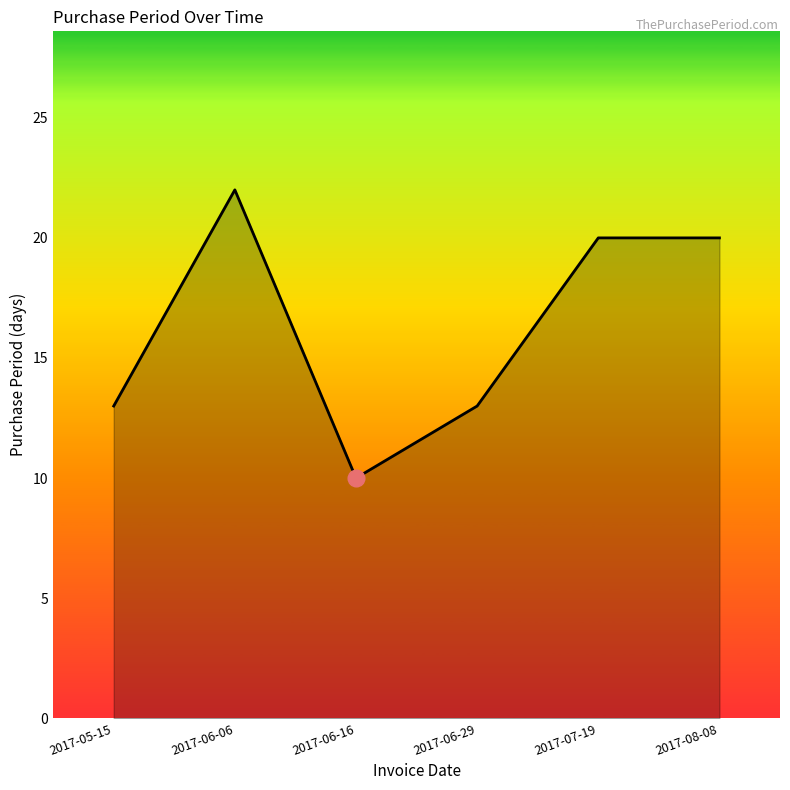

Approximately how many times larger is the value at 2017-06-16 compared to 2017-06-06?

0.5